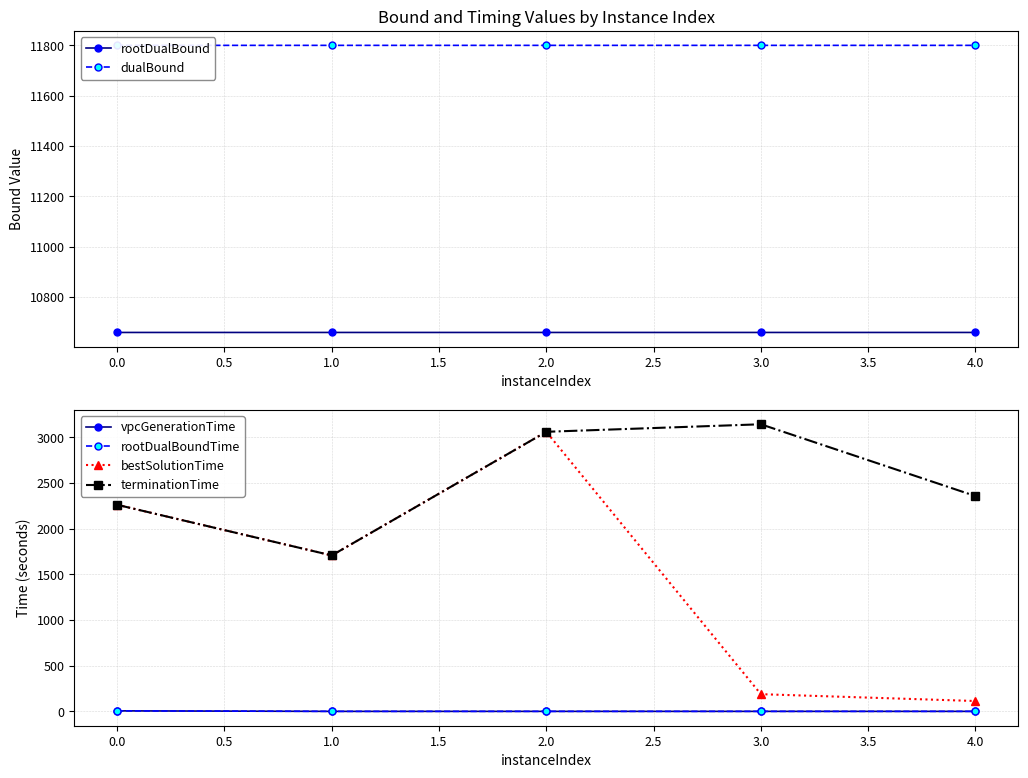

In rootDualBoundTime, how many points are lower than both neighbors (excluding endpoints)?

1